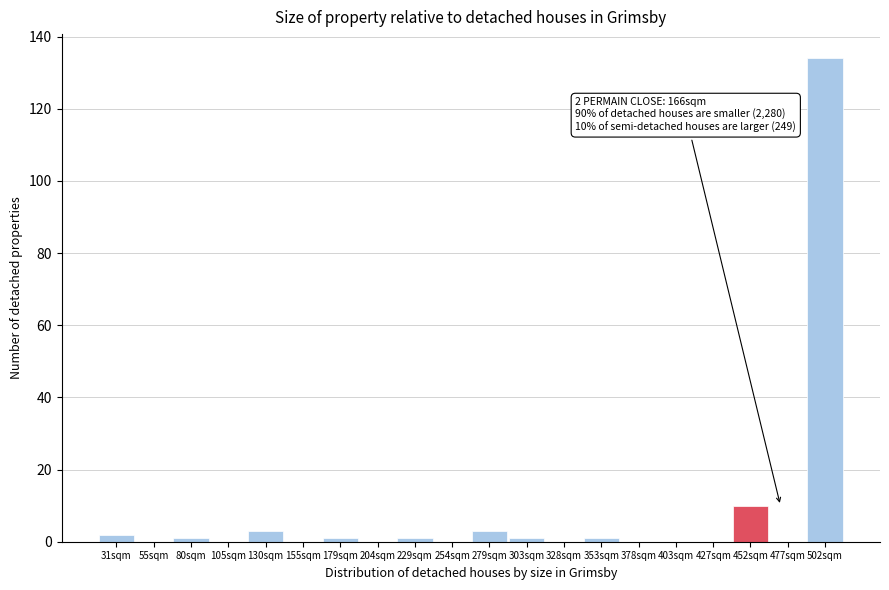

Reading right to left, extract all data points from this chart.

502sqm=134	477sqm=0	452sqm=10	427sqm=0	403sqm=0	378sqm=0	353sqm=1	328sqm=0	303sqm=1	279sqm=3	254sqm=0	229sqm=1	204sqm=0	179sqm=1	155sqm=0	130sqm=3	105sqm=0	80sqm=1	55sqm=0	31sqm=2